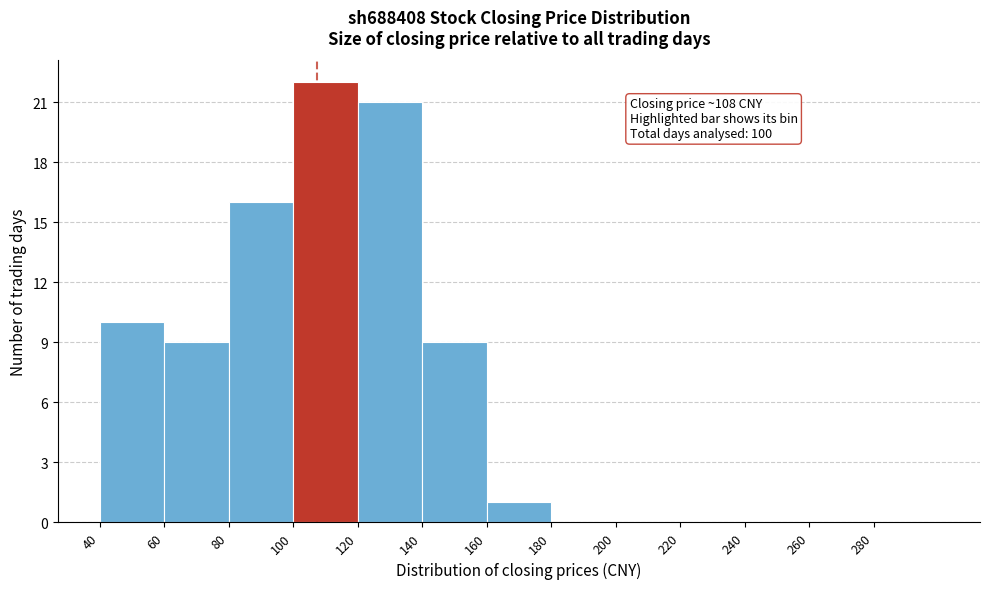

Over which range of the x-axis is the bar tallest?

100 to 120